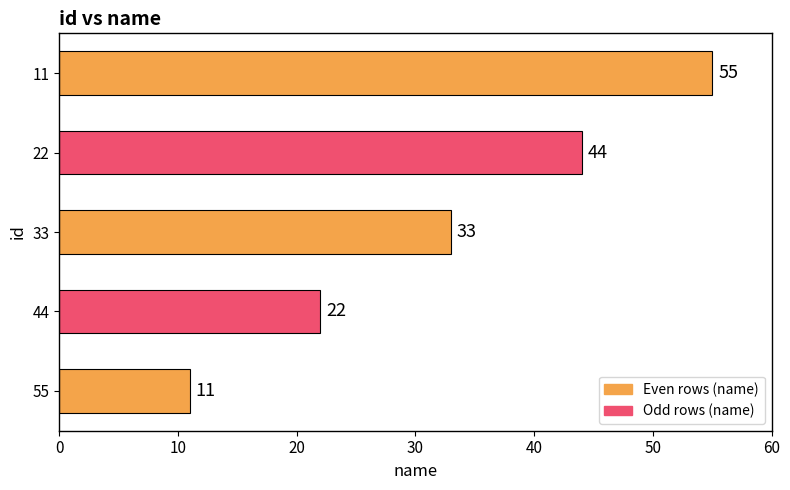

What is the greatest value displayed?

55